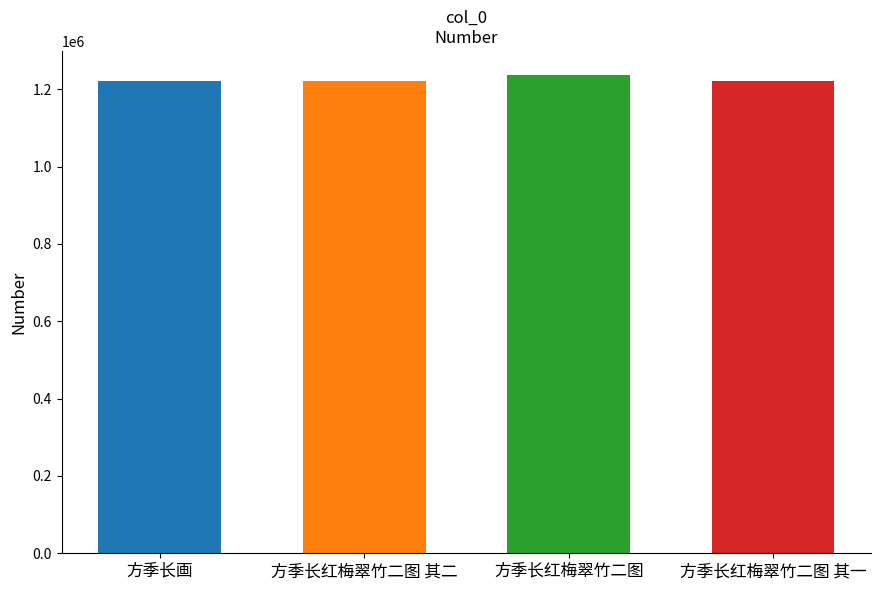

What is the change in value from 方季长画 to 方季长红梅翠竹二图 其一?

-158